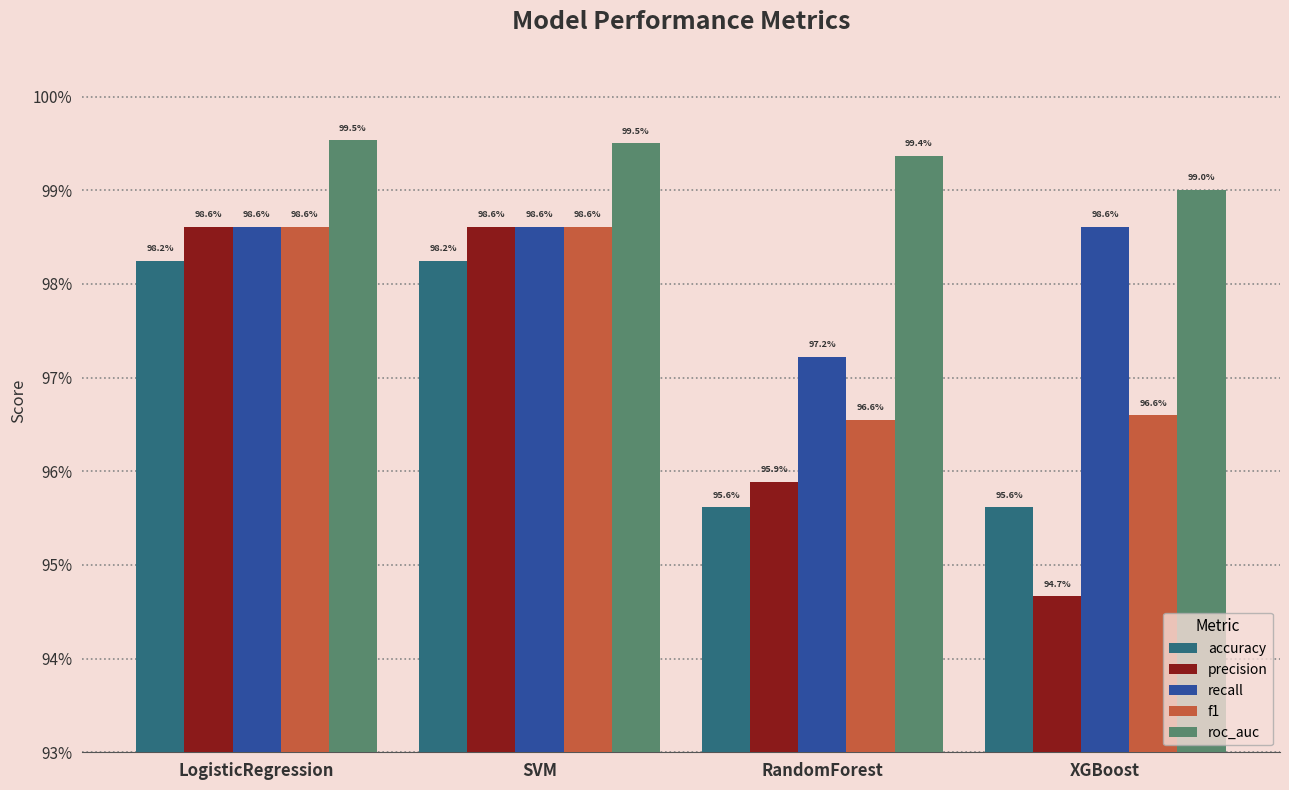

What is the label of the 3rd bar from the left?

RandomForest